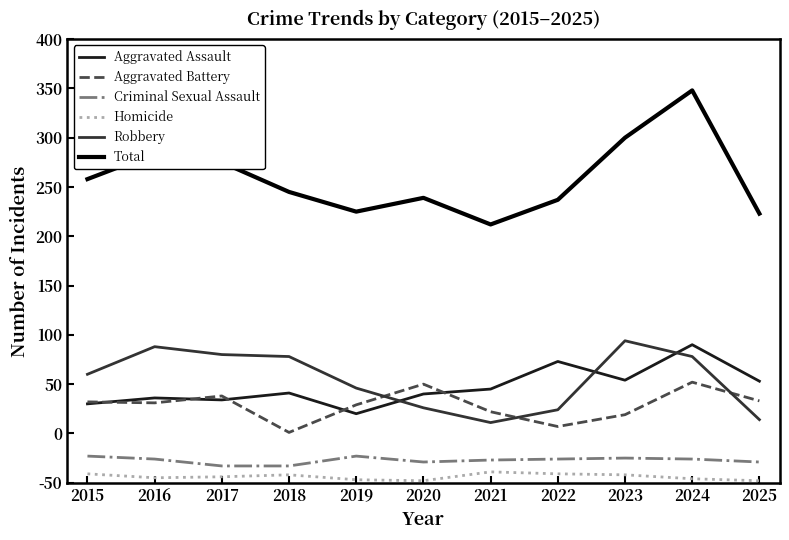

At which label does Aggravated Battery first exceed 81?

2015